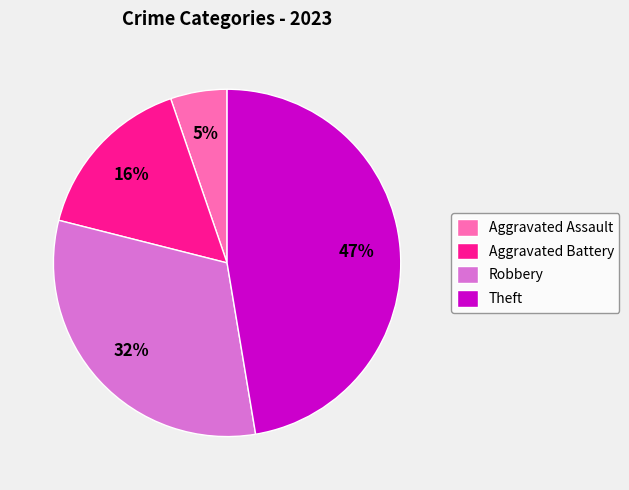

Is the sum of Robbery and Theft greater than half?

Yes